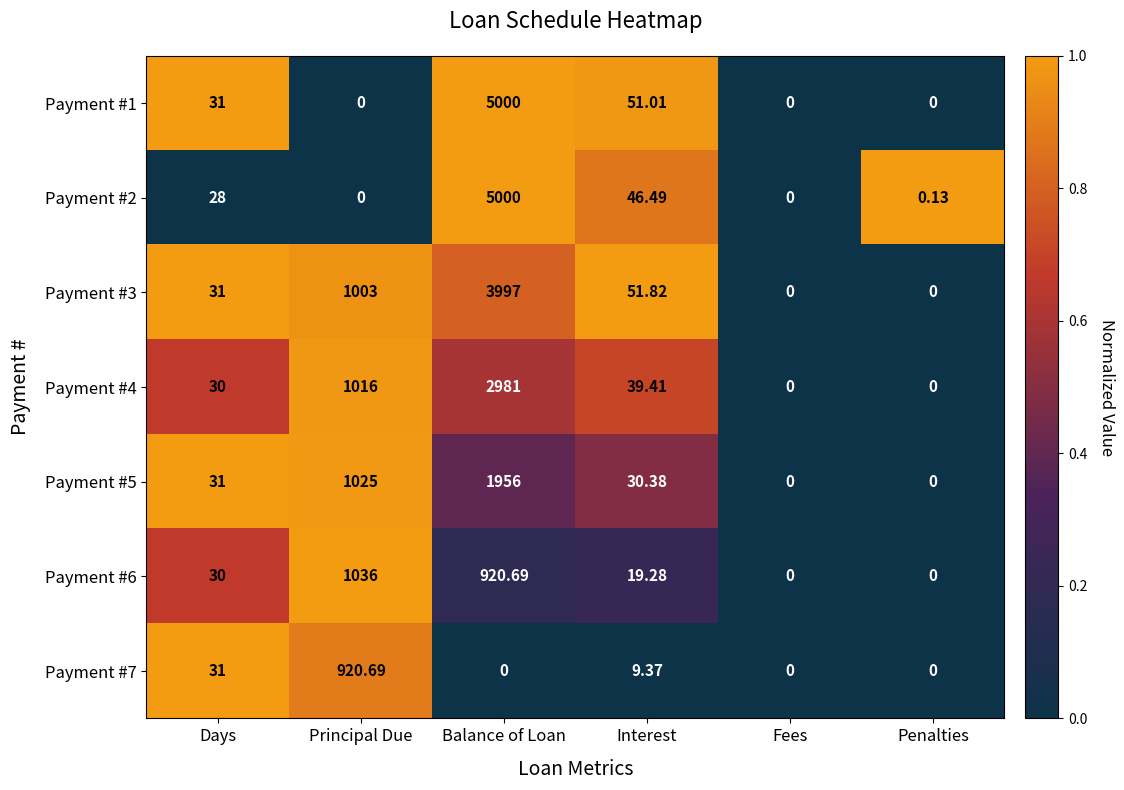

Where does the Payment #3 series first go above 51?

Principal Due